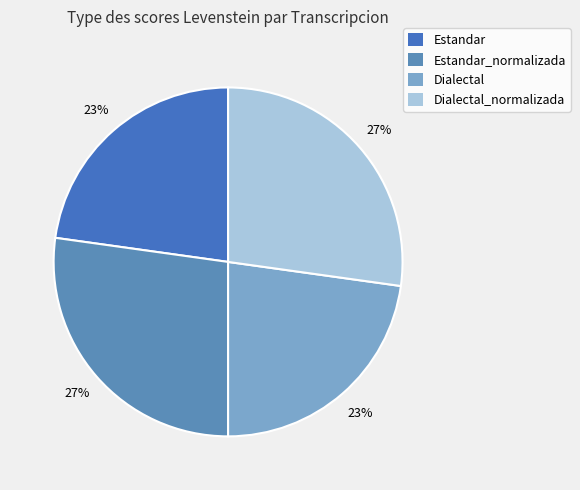

Rank the categories by value from highest to lowest.

Estandar_normalizada, Dialectal_normalizada, Estandar, Dialectal